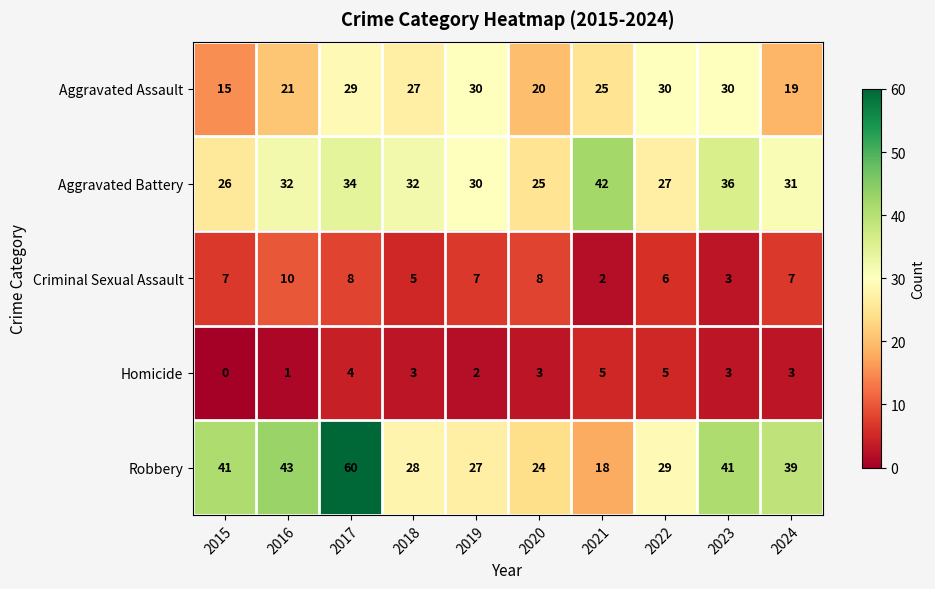

Which series has the largest total across all categories?

Robbery